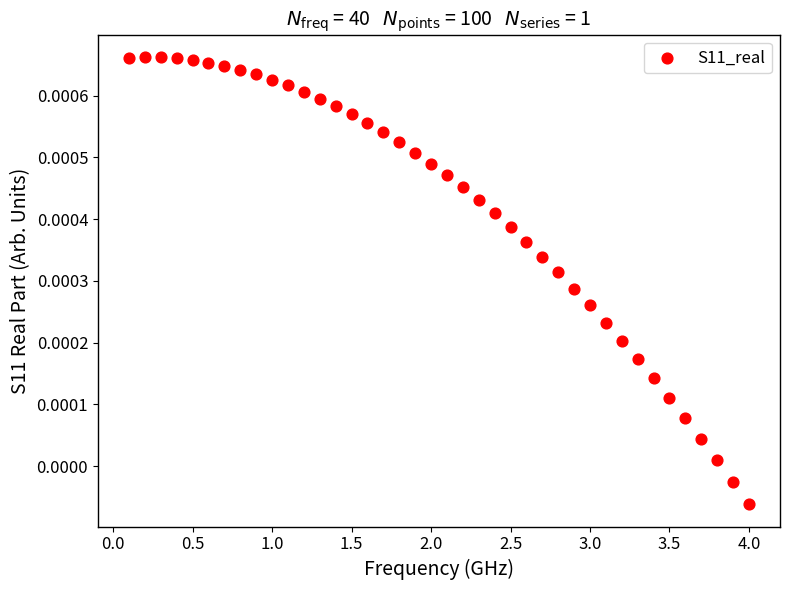

What is the range of X values (max minus min)?

3.9